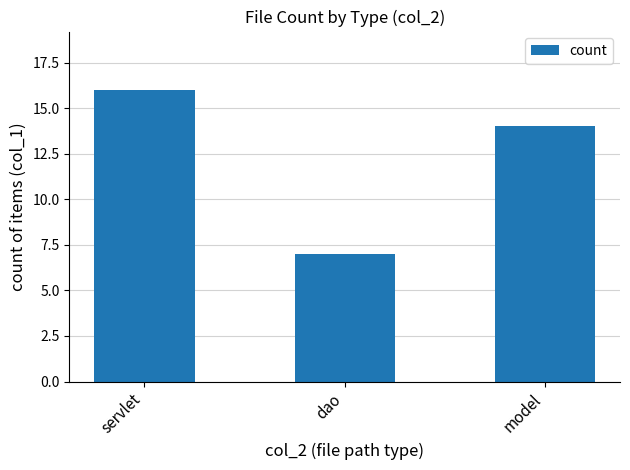

What is the difference between the values at model and servlet?

2